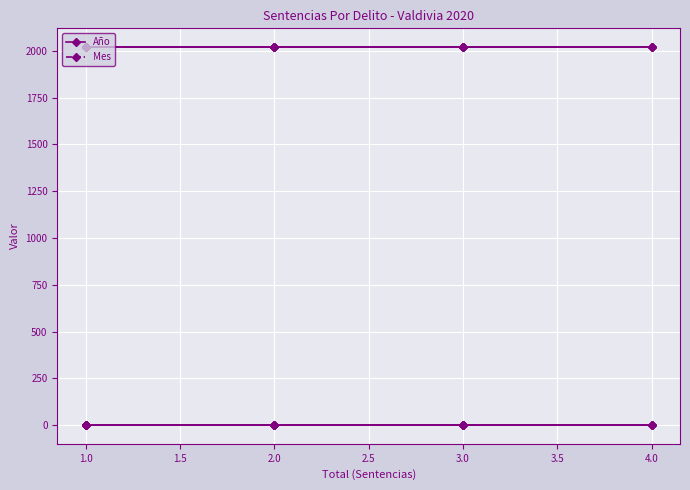

Is the value of Año at 2.0 greater than the value of Mes at 2.0?

Yes